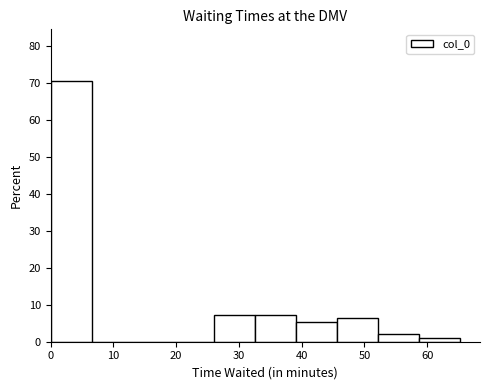

What is the height of the bar covering 46 to 52 on the x-axis? Neither the bar edges nor the heights are printed on the chart, so give them approximately, as read against the axes.

6